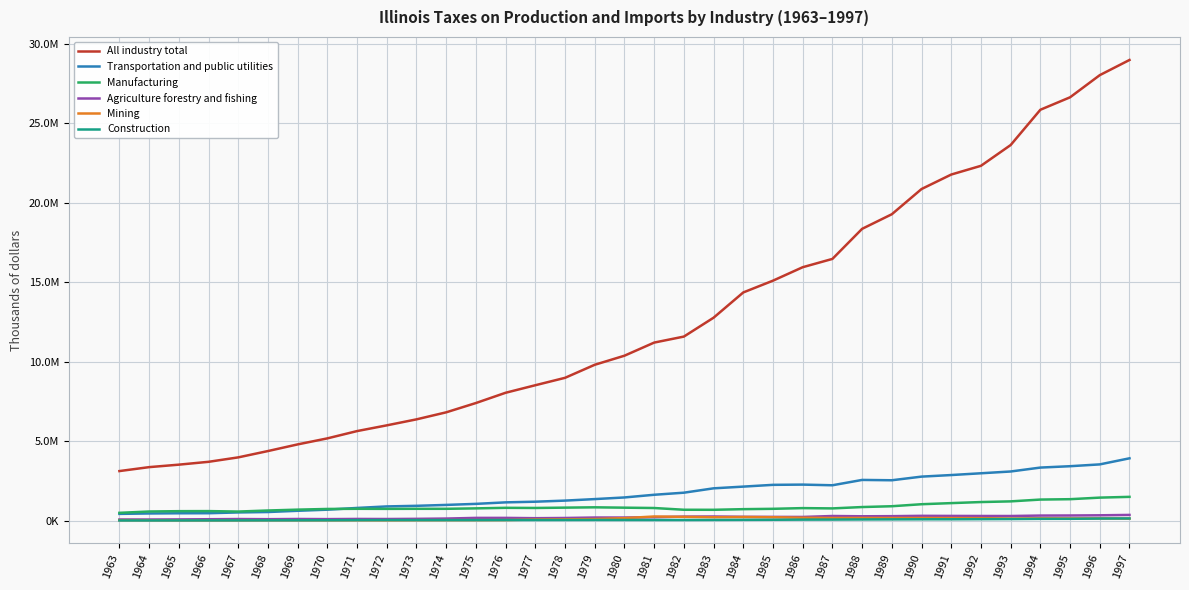

True or false: All industry total and Agriculture forestry and fishing intersect in this chart.

False